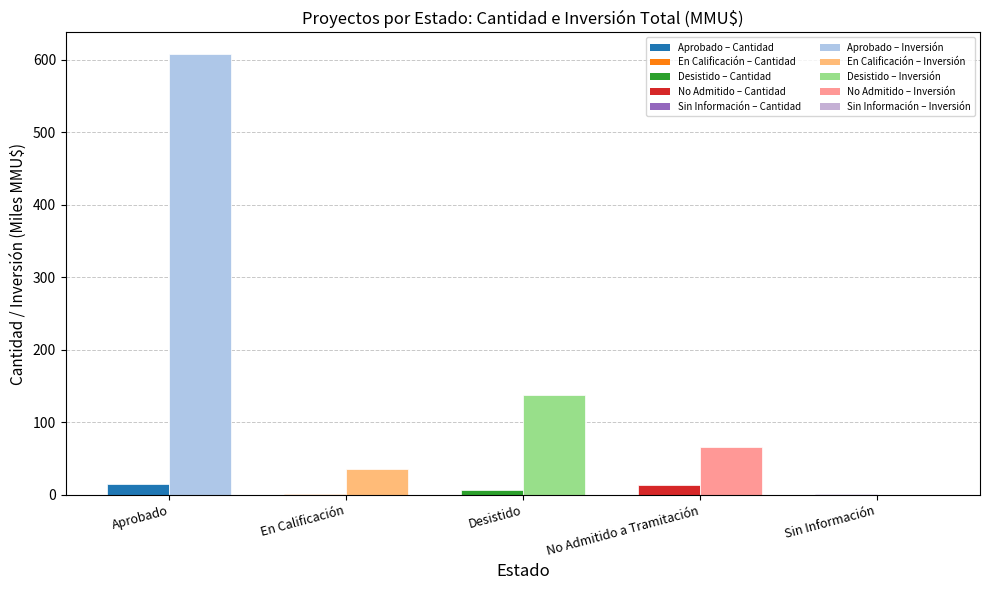

What is the maximum value shown in the chart?

607.4